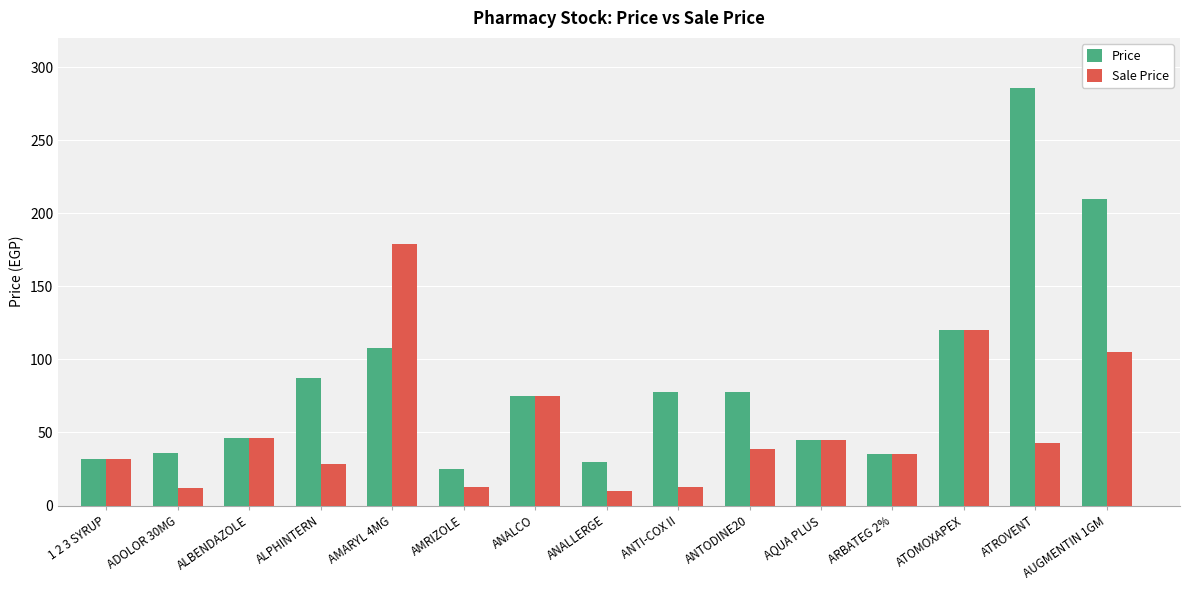

The Price series shows 36.0 at ADOLOR 30MG. True or false?

True